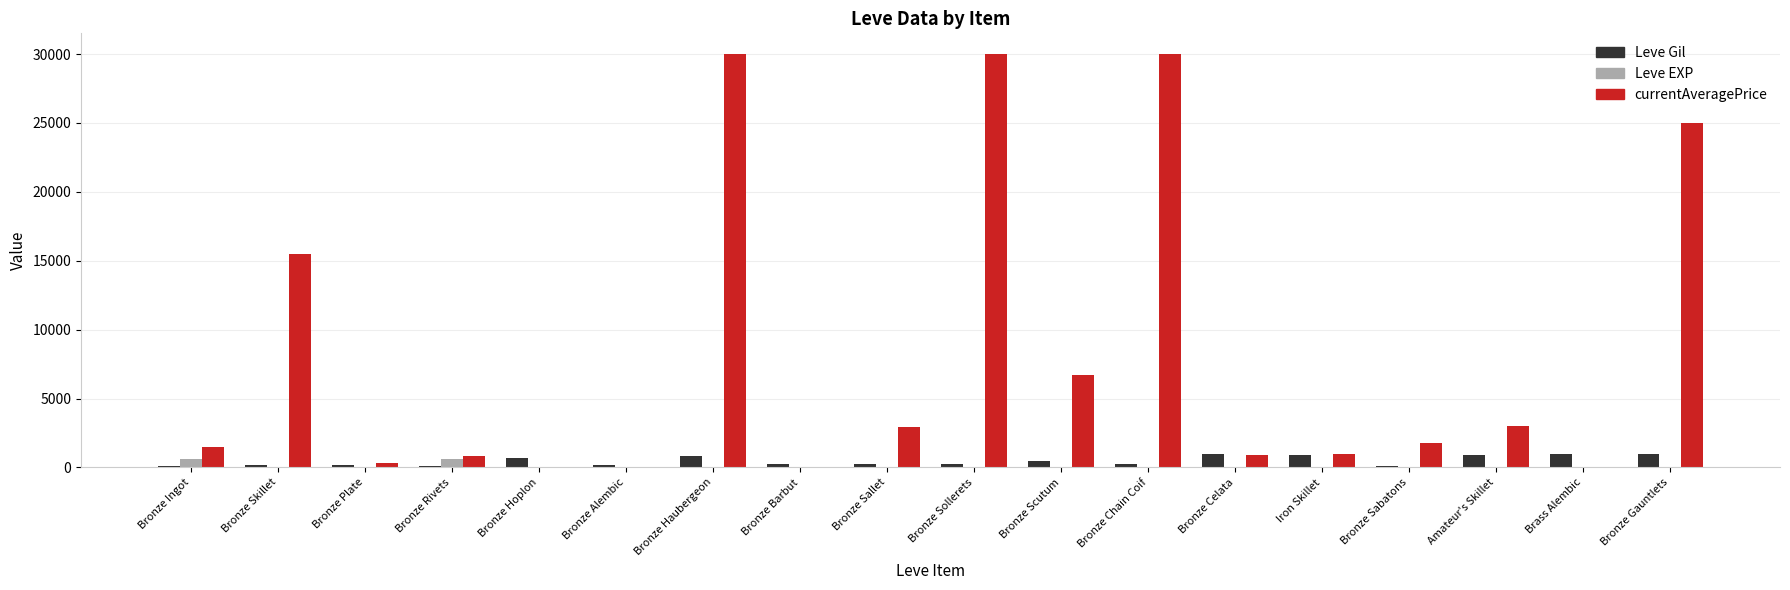

Between Bronze Rivets and Bronze Chain Coif, which series saw the biggest shift?

currentAveragePrice